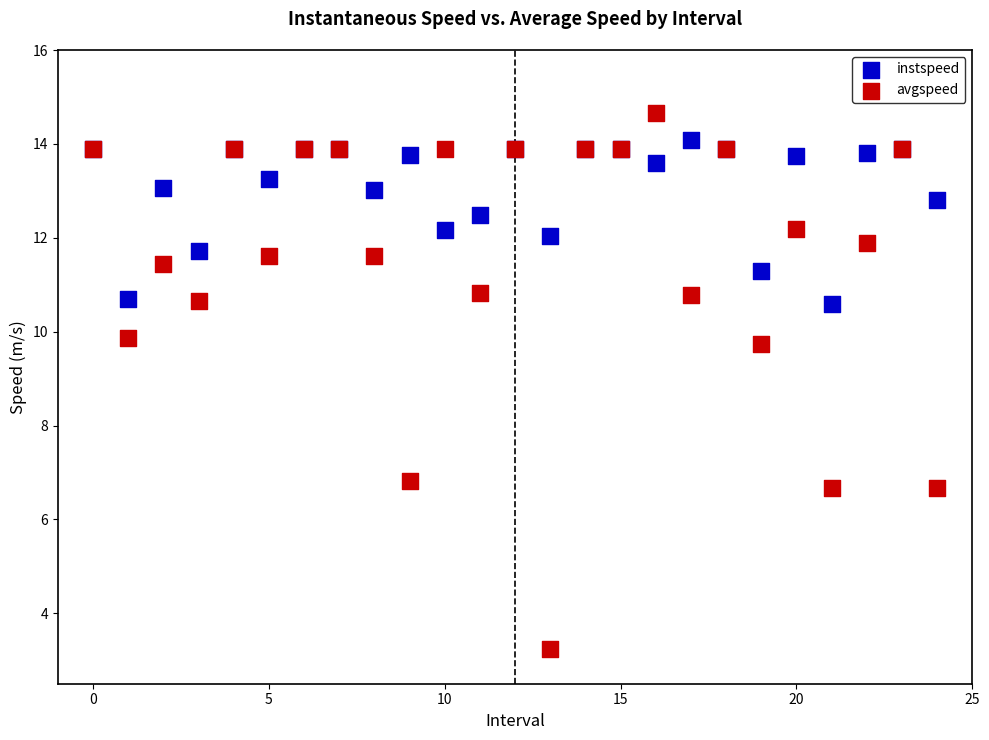

Which series has the largest Y range (max minus min)?

avgspeed